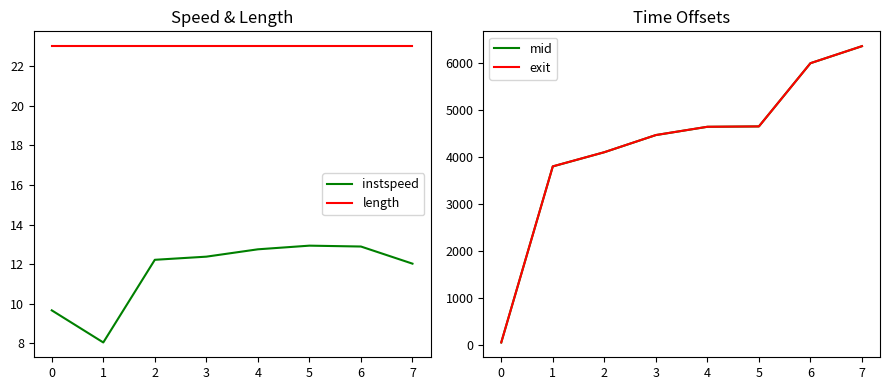

At how many categories does at least one series exceed 6182?

1